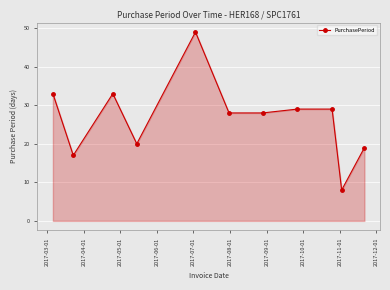

What is the value of the 9th point from the left?

29